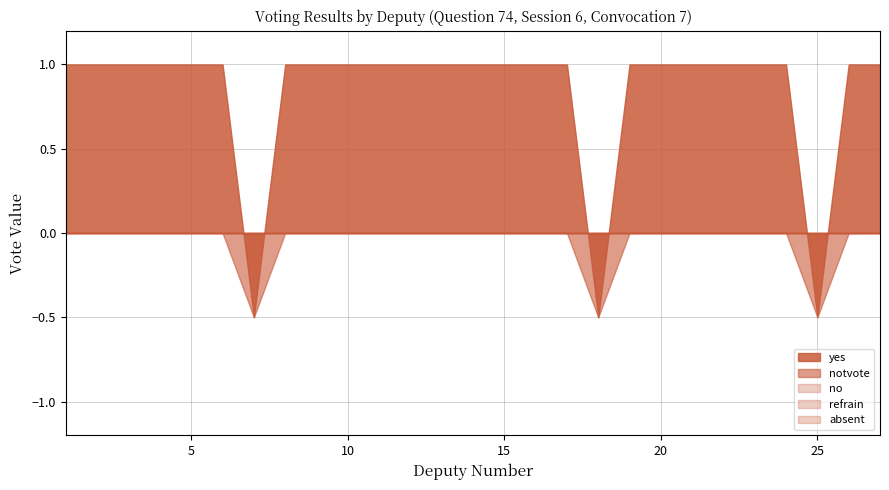

How many series are shown in this chart?

5